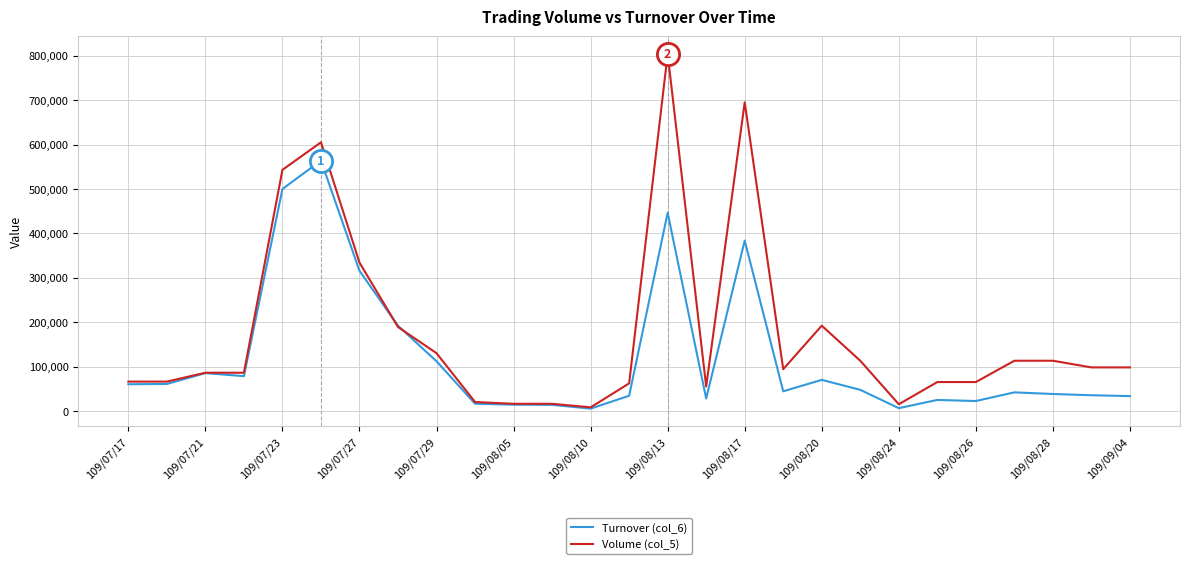

Which series has the largest range (max minus min)?

Volume (col_5)